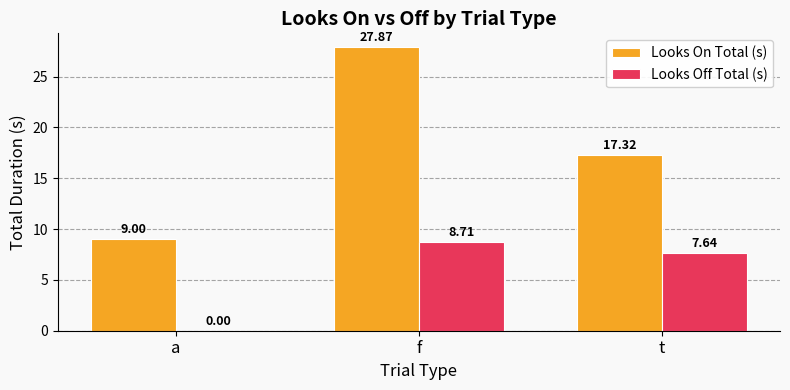

Which category has the highest value in the Looks Off Total (s) series?

f